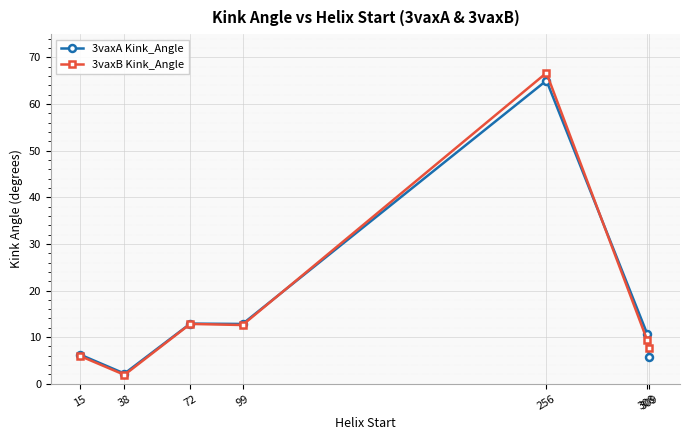

True or false: 3vaxA Kink_Angle and 3vaxB Kink_Angle intersect in this chart.

True